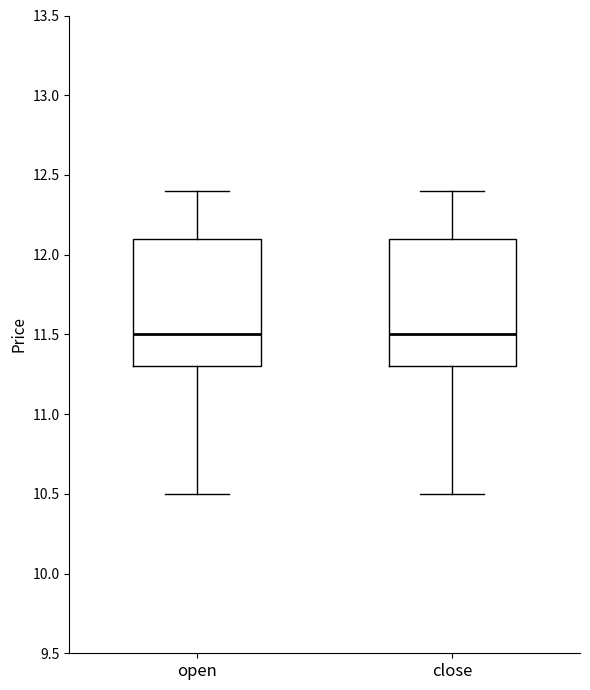

Reading left to right, read every box against the y-axis: the position of its median line, the range the box covers, and the ends of its whiskers. The values are not printed on the chart, so give them approximately, as read against the axis.

open: median 11.5, box 11.3 to 12.1, whiskers 10.5 to 12.4
close: median 11.5, box 11.3 to 12.1, whiskers 10.5 to 12.4